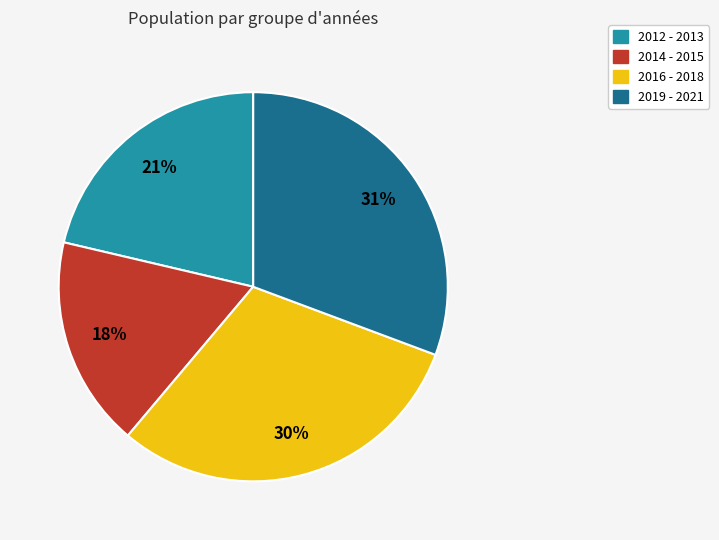

Does any single category account for the majority?

No